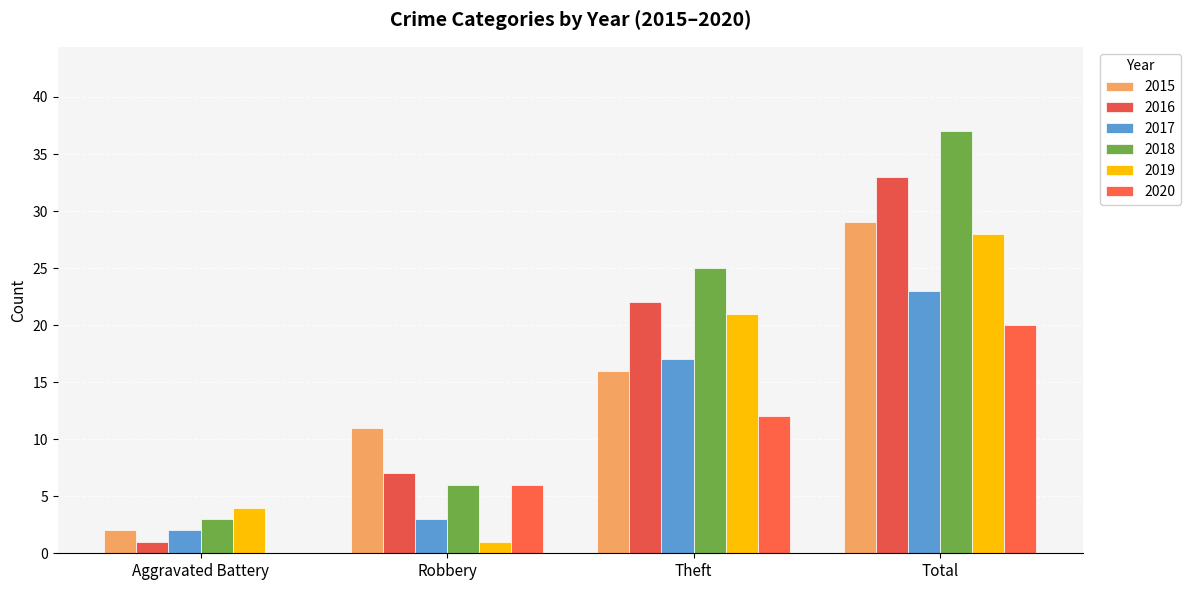

What is the difference between the maximum and minimum values in the 2016 series?

32